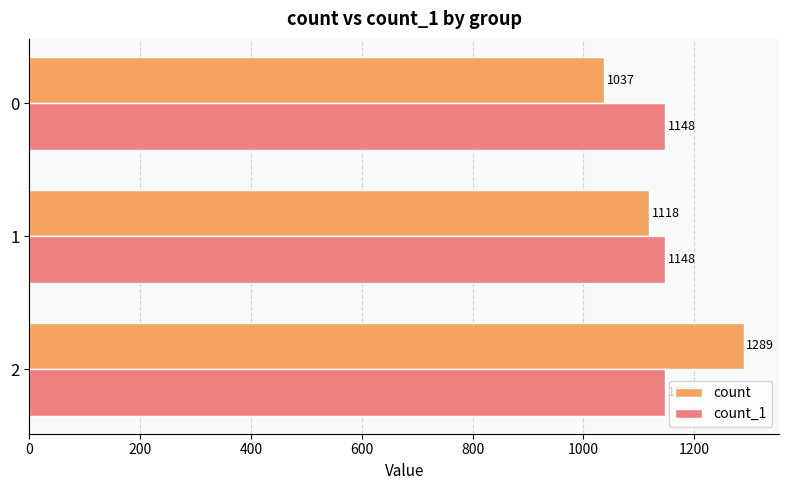

How many categories are shown in the chart?

3